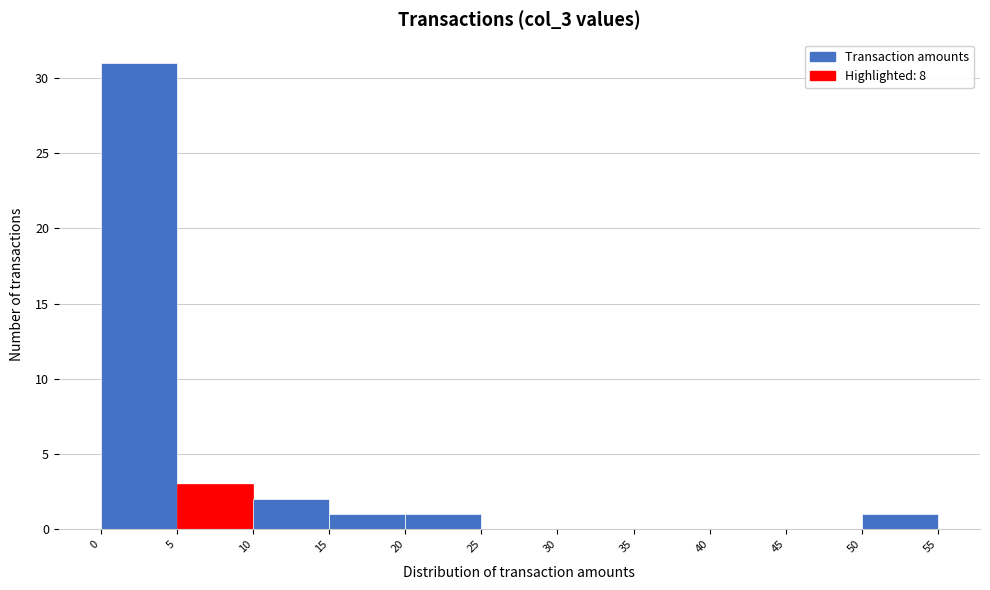

Which range on the x-axis has the tallest bar?

0 to 5